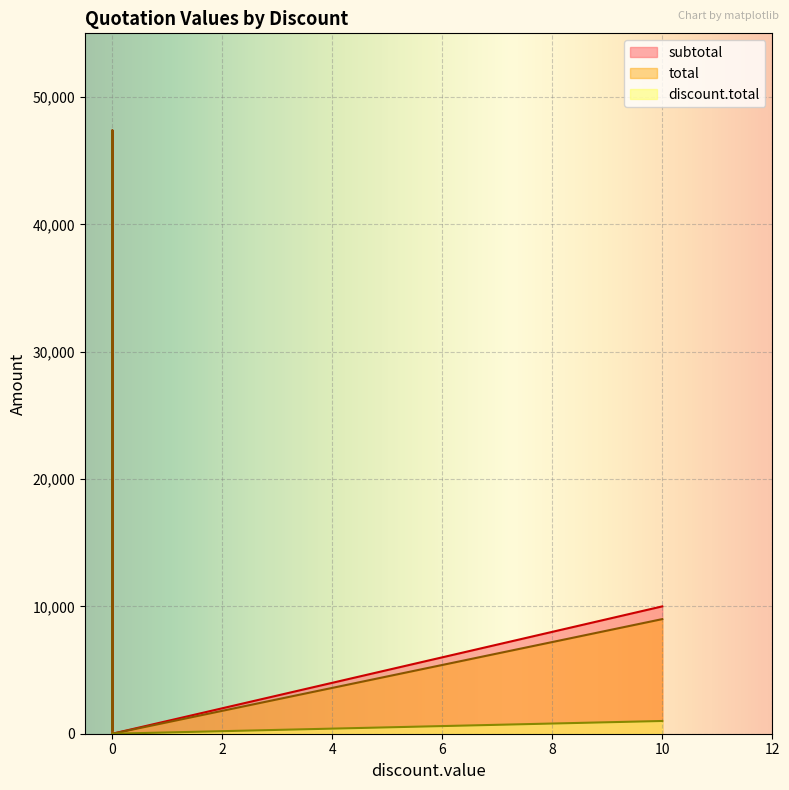

Is it true that total equals 0.0 at 0?

True